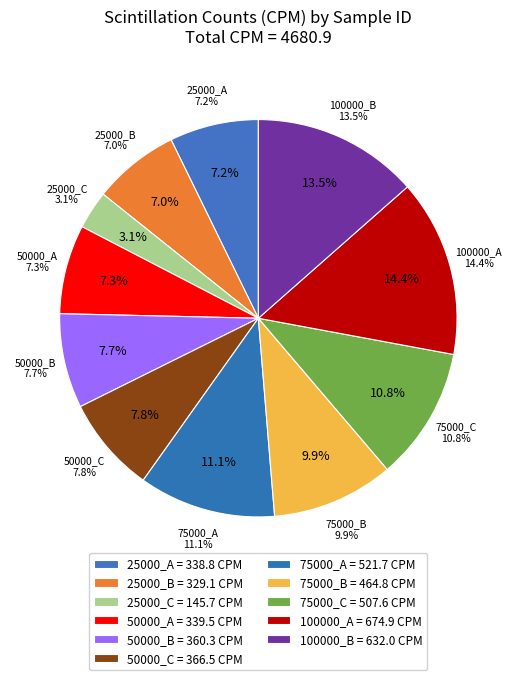

What is the largest slice in the pie chart?

100000_A